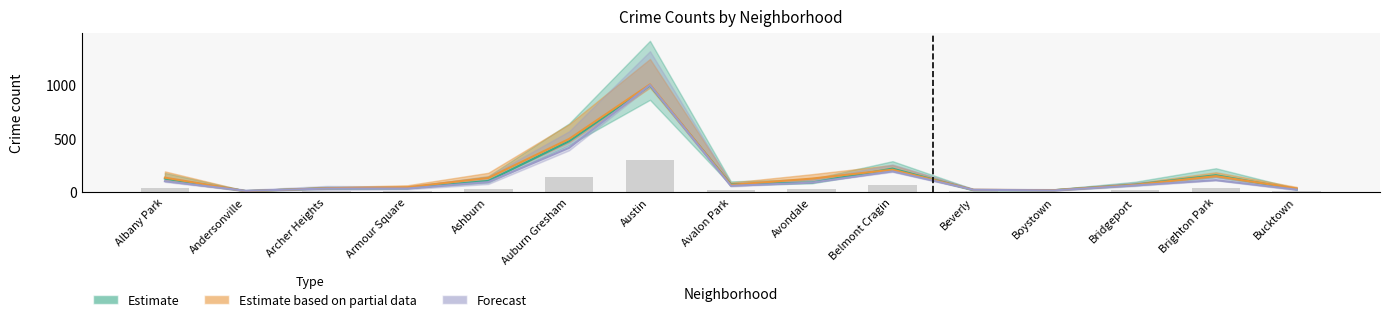

What is the value of the 2015 bar at the 15th from the left?

25.0